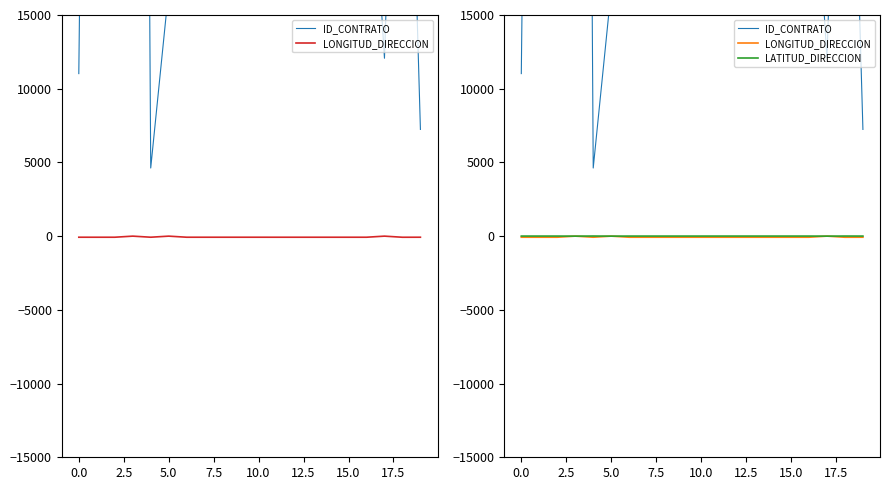

What is the lowest value of the LONGITUD_DIRECCION series?

-75.6